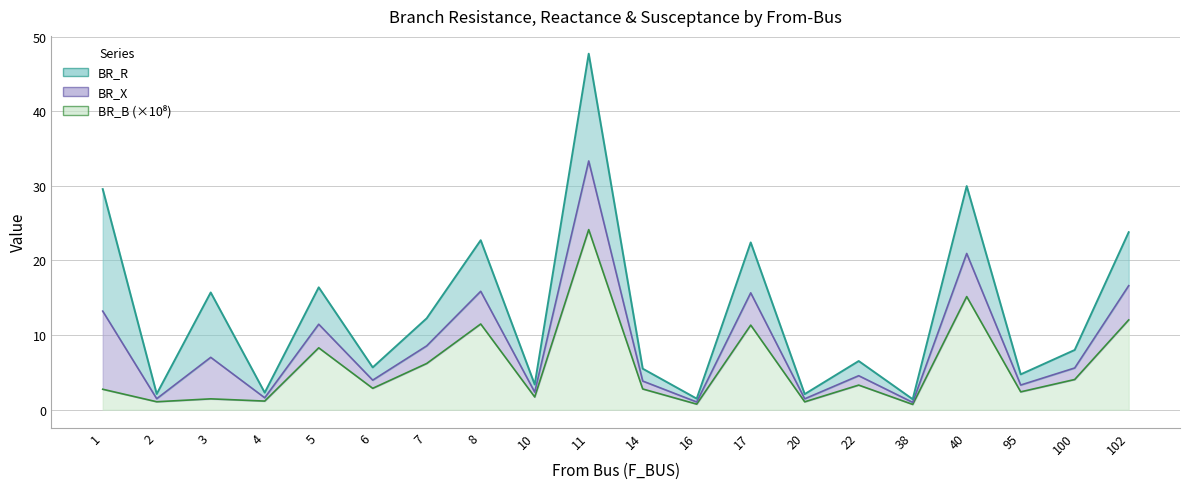

Where is BR_B_scaled nearest to the value 12?

102